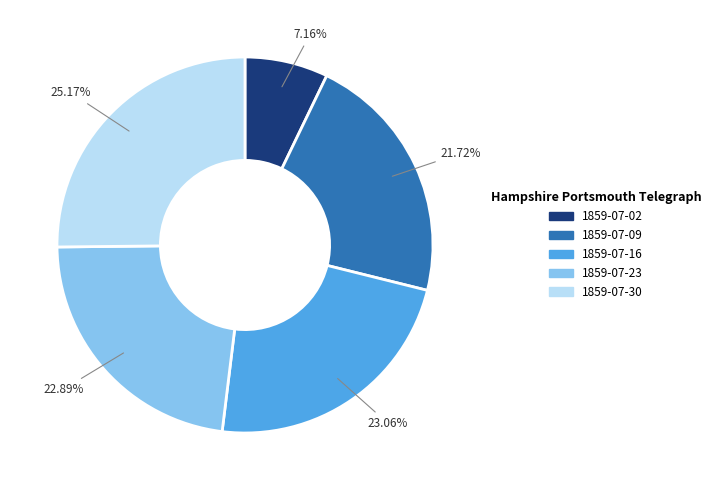

Is there a majority slice in this chart?

No